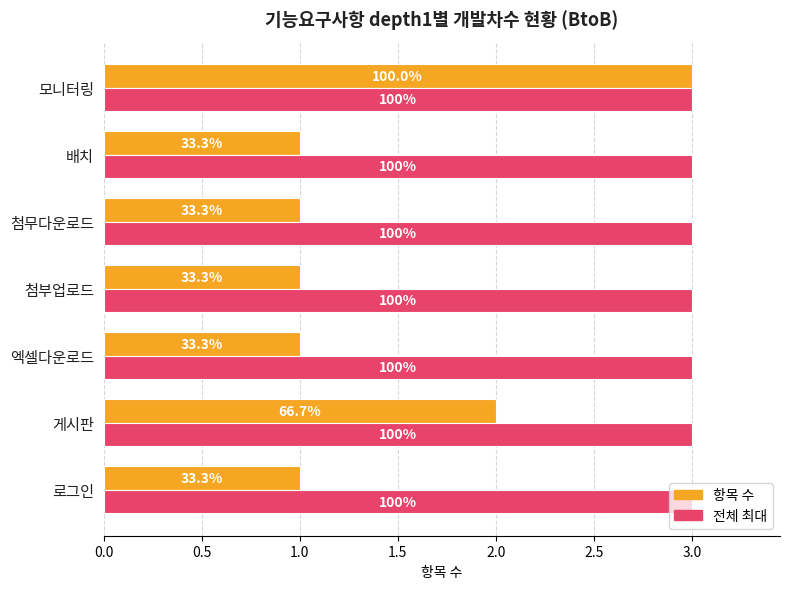

What are all the series names shown in the legend?

항목 수, 전체 최대